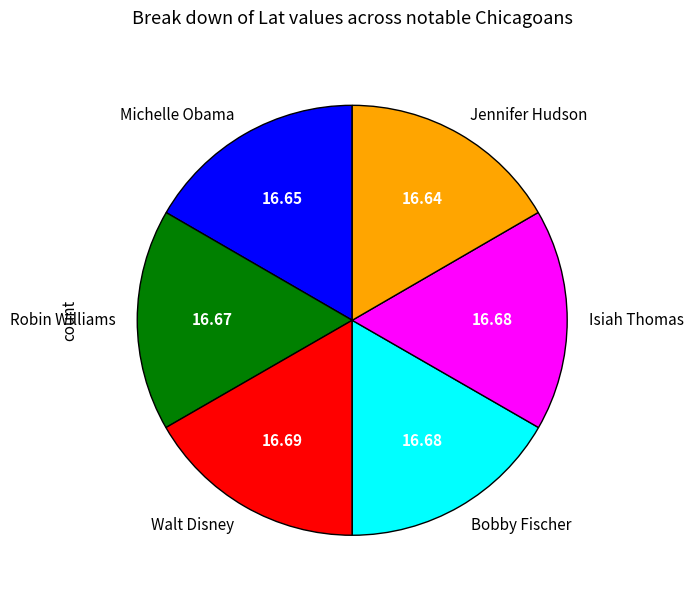

What is the ratio of the value at Isiah Thomas to the value at Bobby Fischer?

1.0